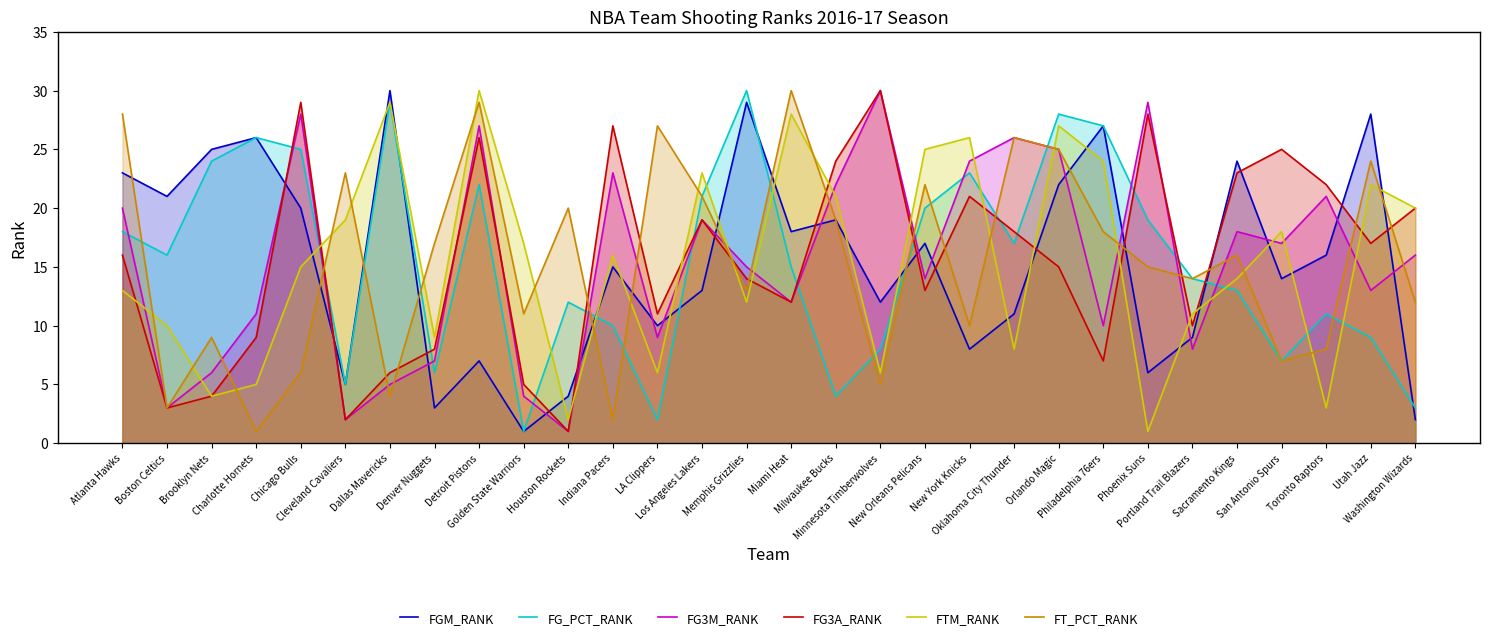

Rank the series by their maximum value, from lowest to highest.

FGM_RANK, FG_PCT_RANK, FG3M_RANK, FG3A_RANK, FTM_RANK, FT_PCT_RANK